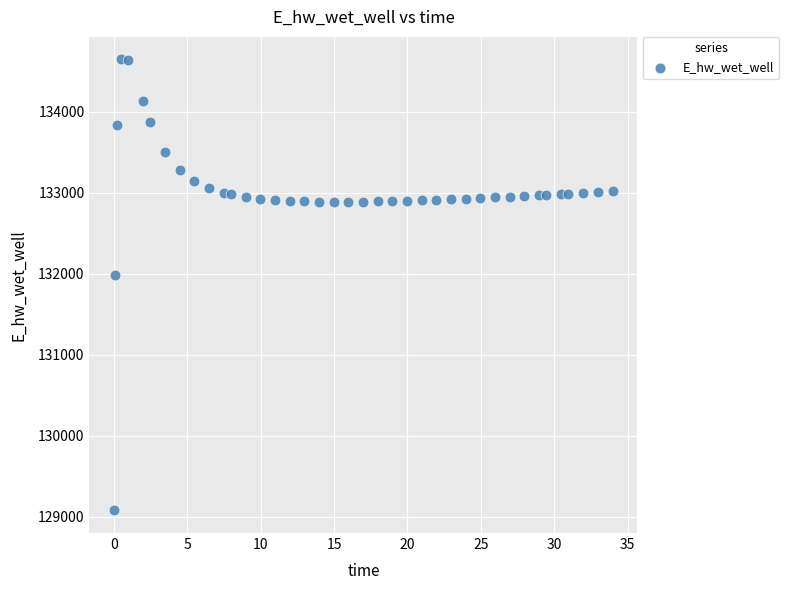

What Y value in the scatter plot is closest to 131862?

131983.4